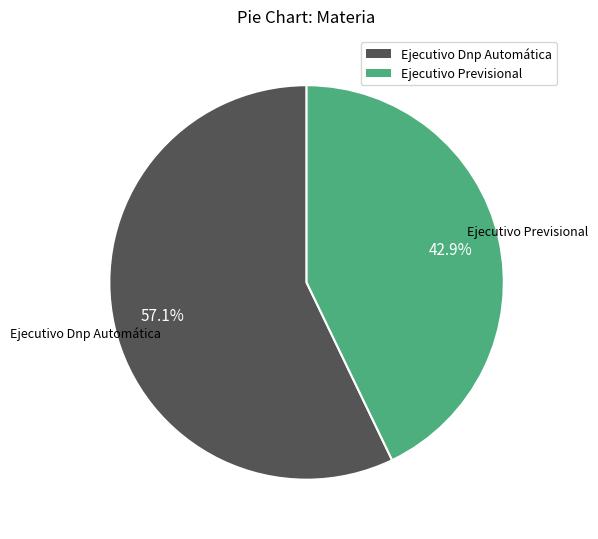

To the nearest percent, what is the combined percentage of Ejecutivo Dnp Automática and Ejecutivo Previsional?

100%